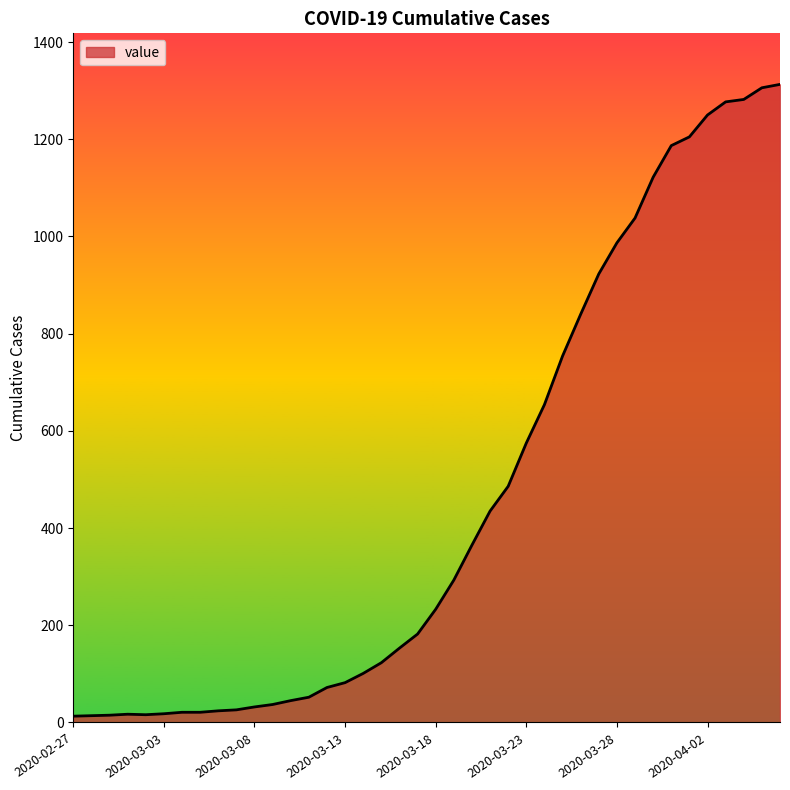

What is the greatest value displayed?

1313